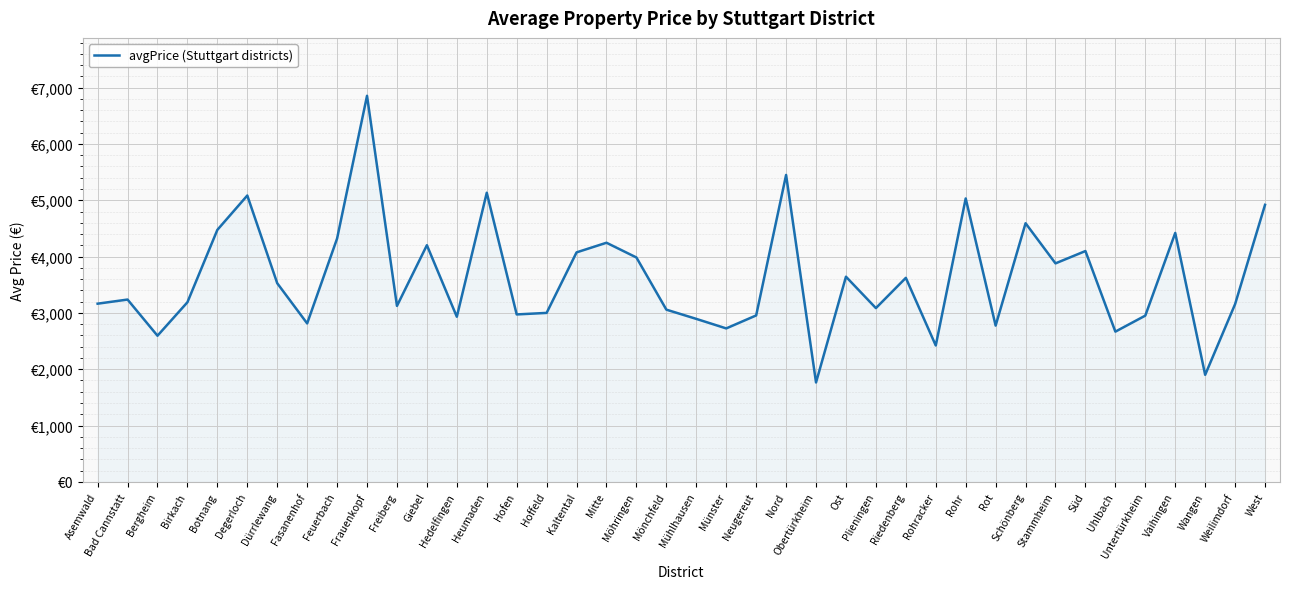

What is the sum of all values?

144939.0